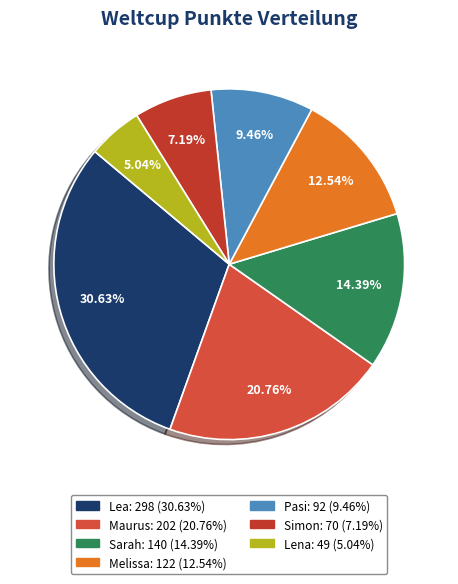

To the nearest percent, what is the average slice percentage?

14%